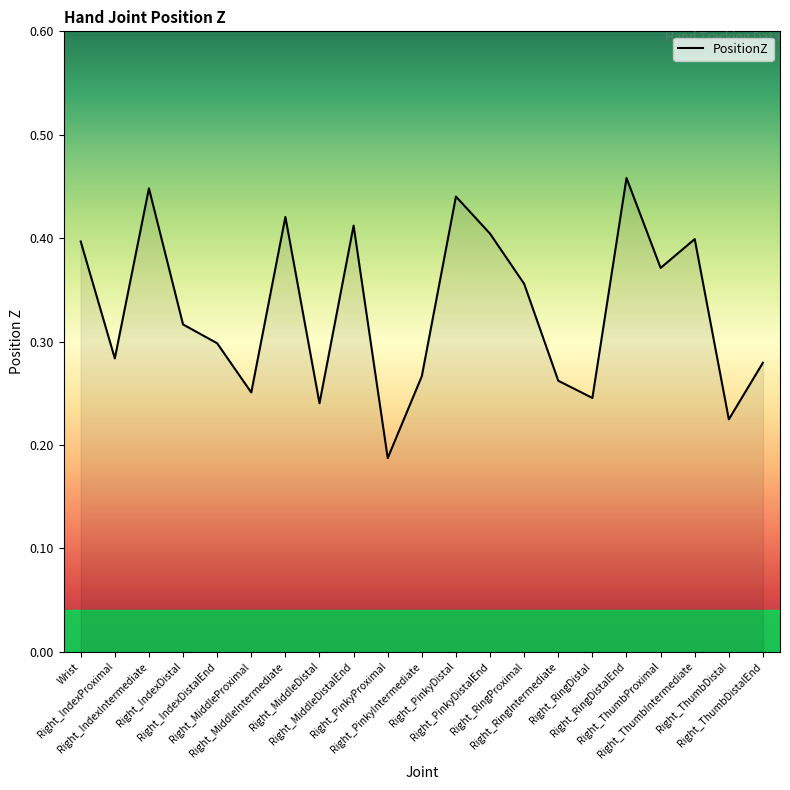

At which category does the data reach its first local peak?

Right_IndexIntermediate